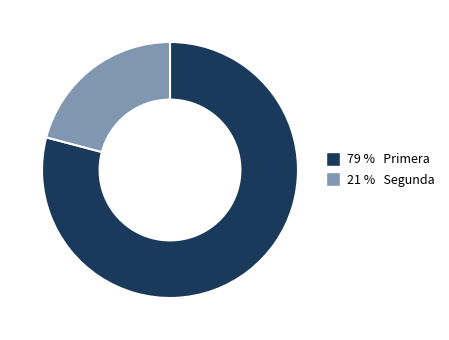

Is there a majority slice in this chart?

Yes